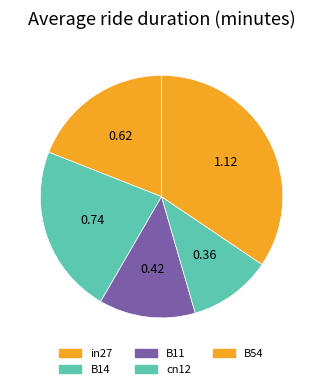

Rank the categories by value from lowest to highest.

cn12, B11, in27, B14, B54